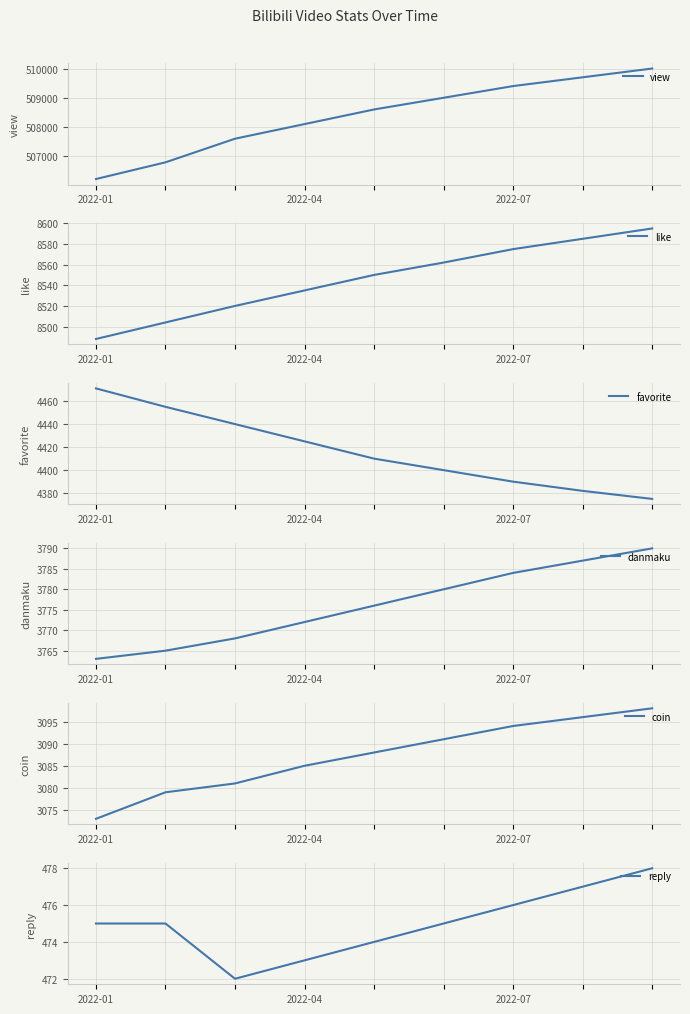

Does the chart display data point markers on the line(s)?

No